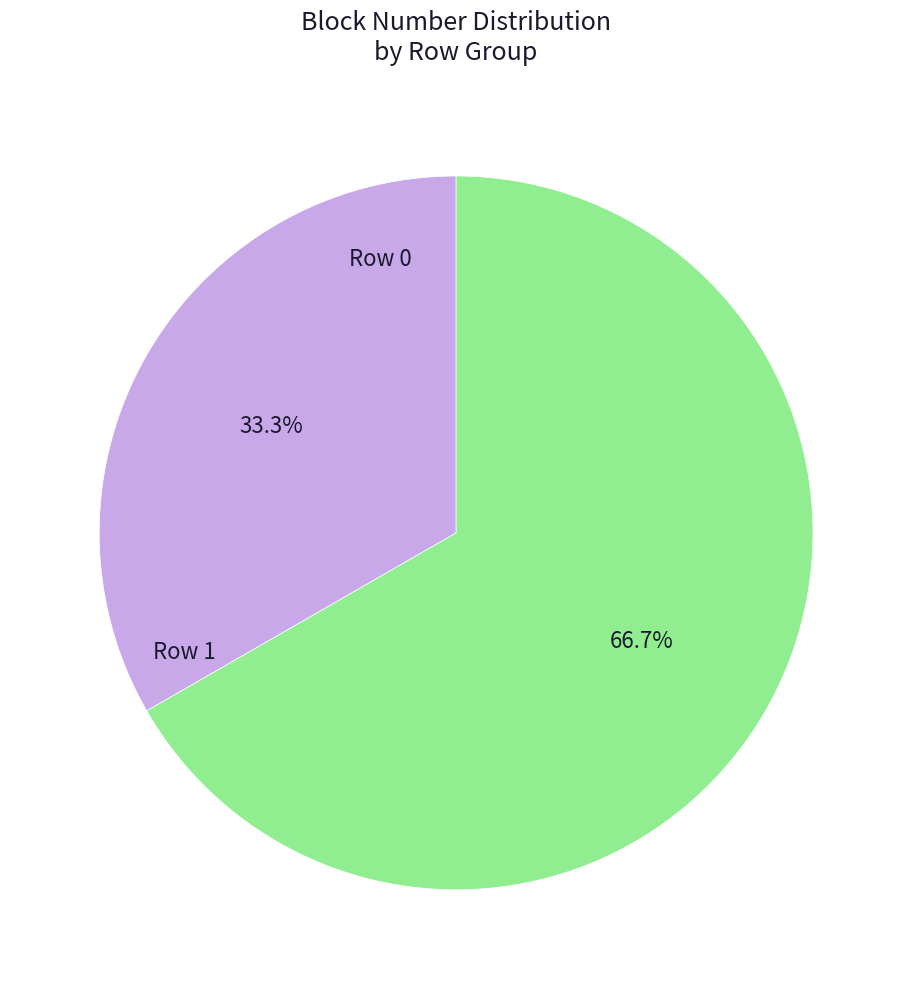

How many segments does this pie chart have?

2